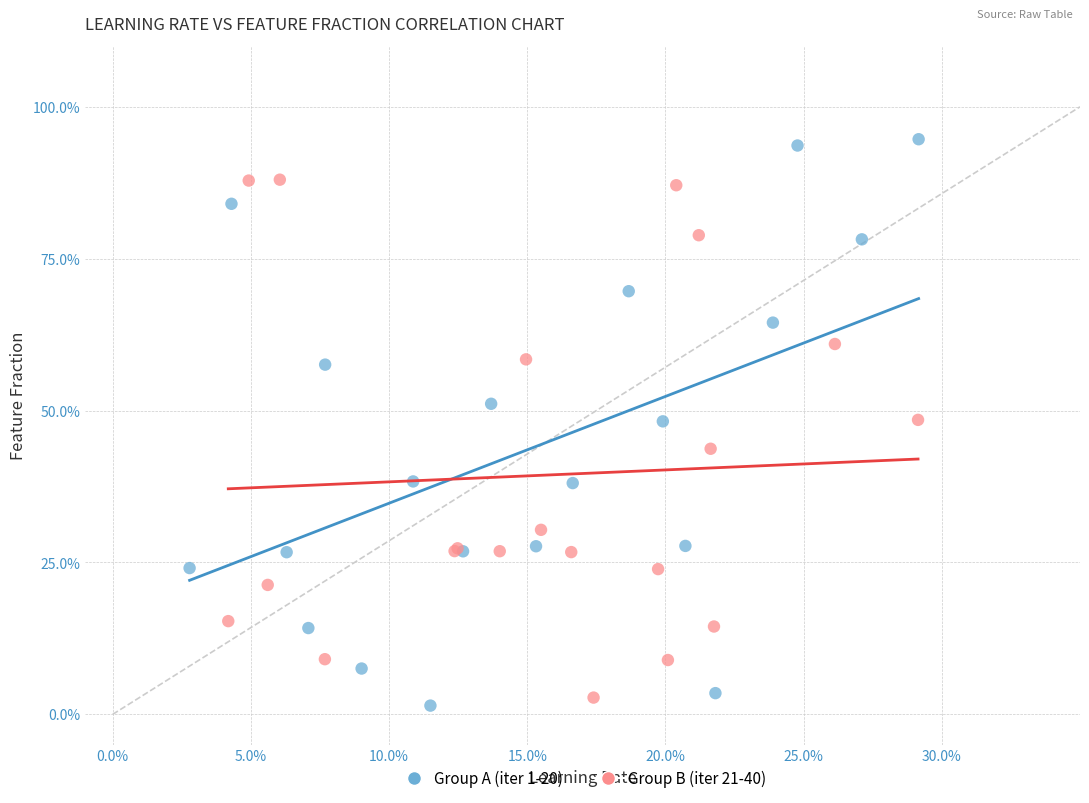

Which series reaches the maximum Y coordinate?

Group A (iter 1-20)